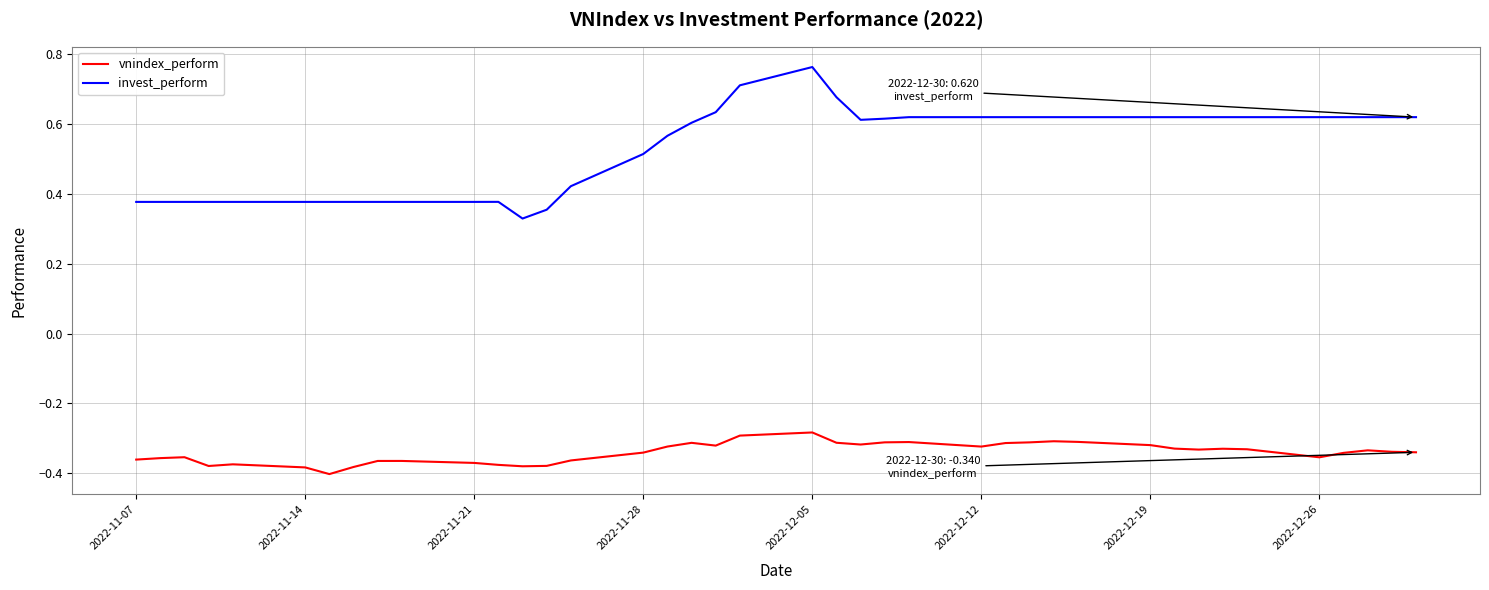

True or false: invest_perform and vnindex_perform cross at least once.

False